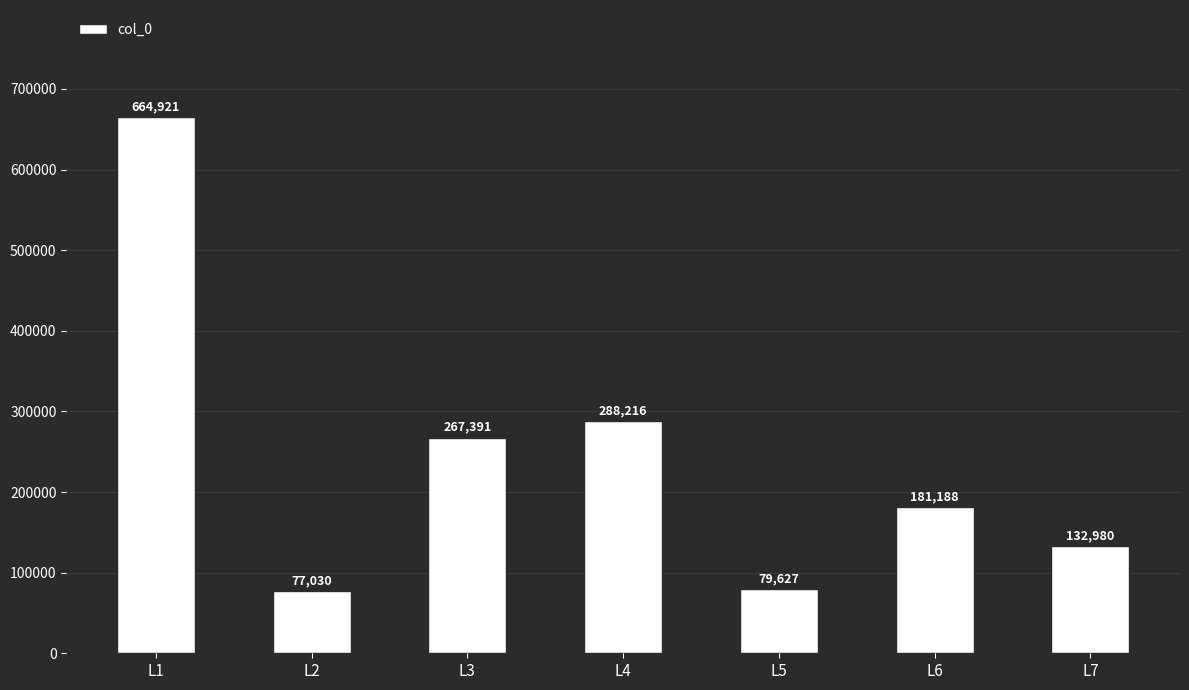

Which has a higher value, L4 or L5?

L4